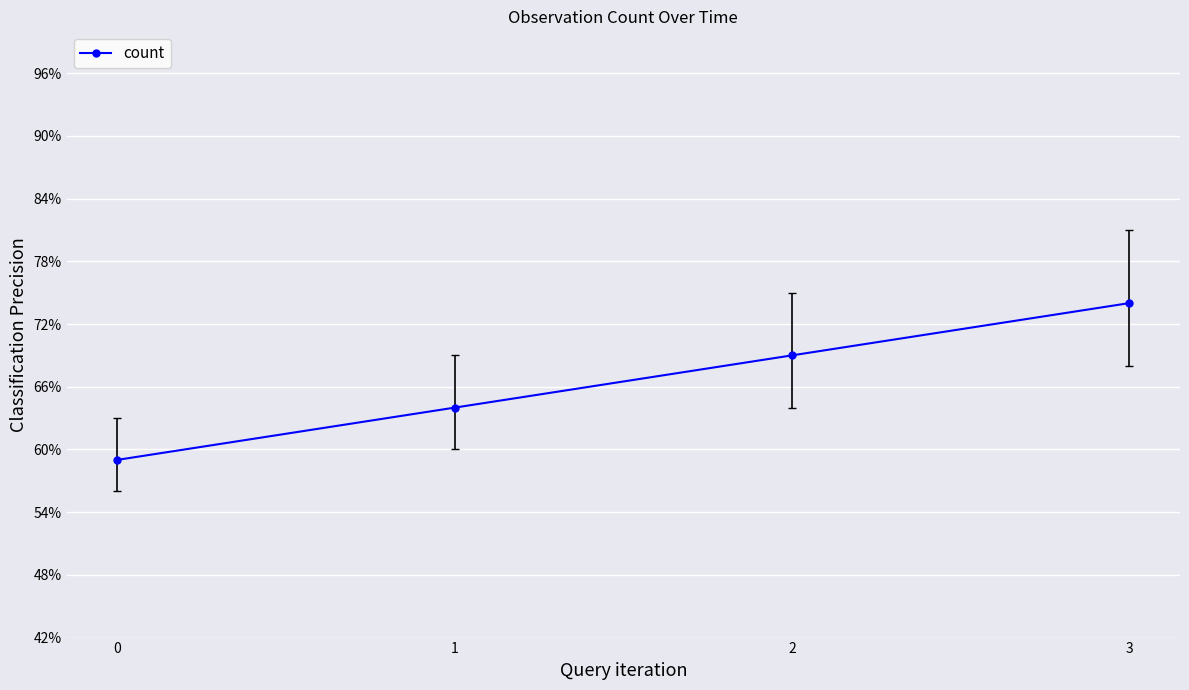

Does the chart have visible grid lines?

Yes